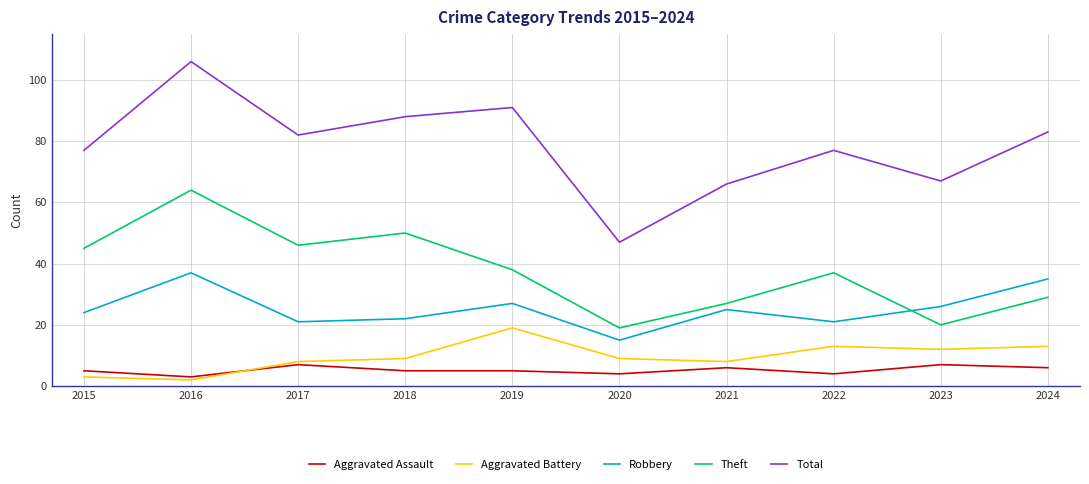

Where does the Theft series first go above 38?

2015